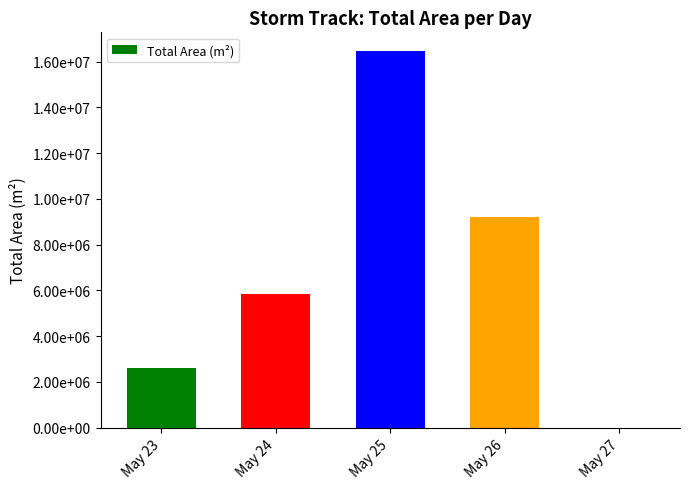

What is the difference between the maximum and minimum values?

16454375